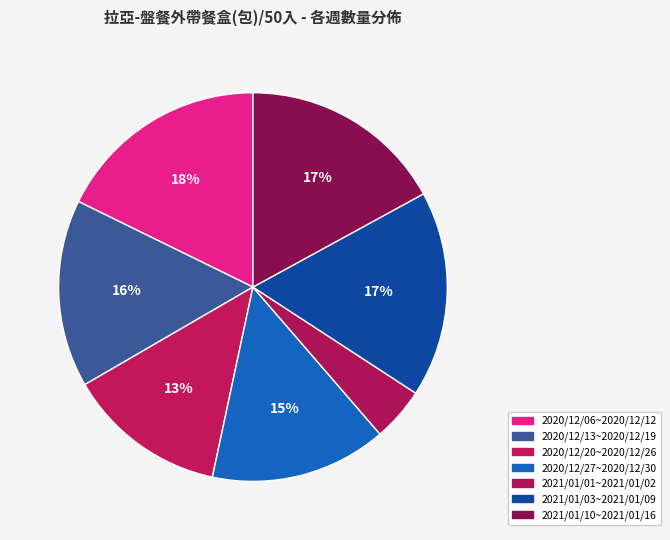

Between 2020/12/13~2020/12/19 and 2020/12/20~2020/12/26, which is larger?

2020/12/13~2020/12/19